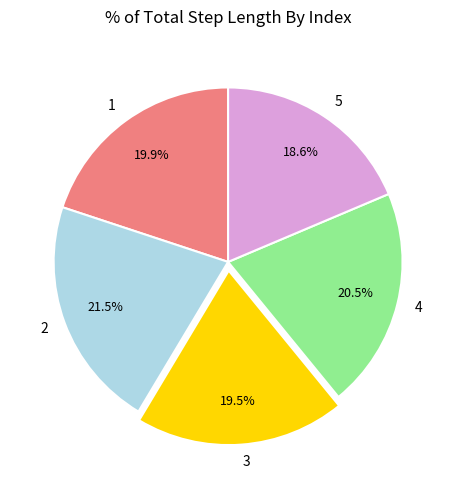

Which slice is the smallest?

5